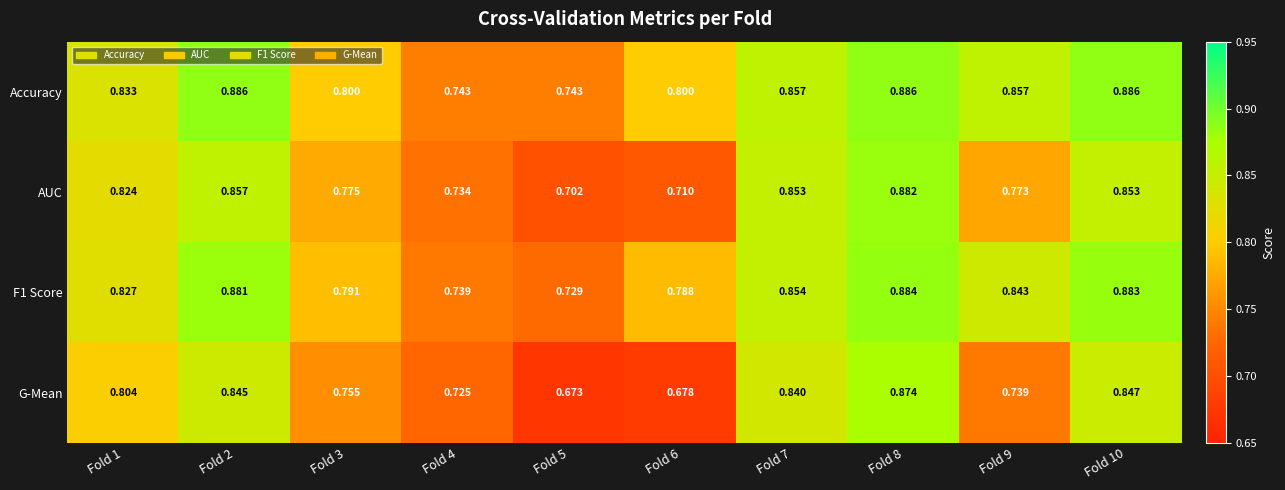

Is the value of AUC at Fold 2 greater than the value of G-Mean at Fold 3?

Yes